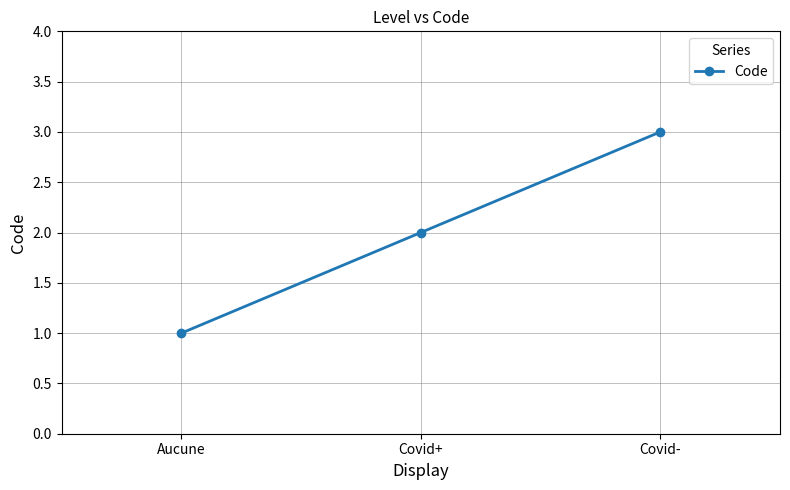

What position from the left is Covid+?

2